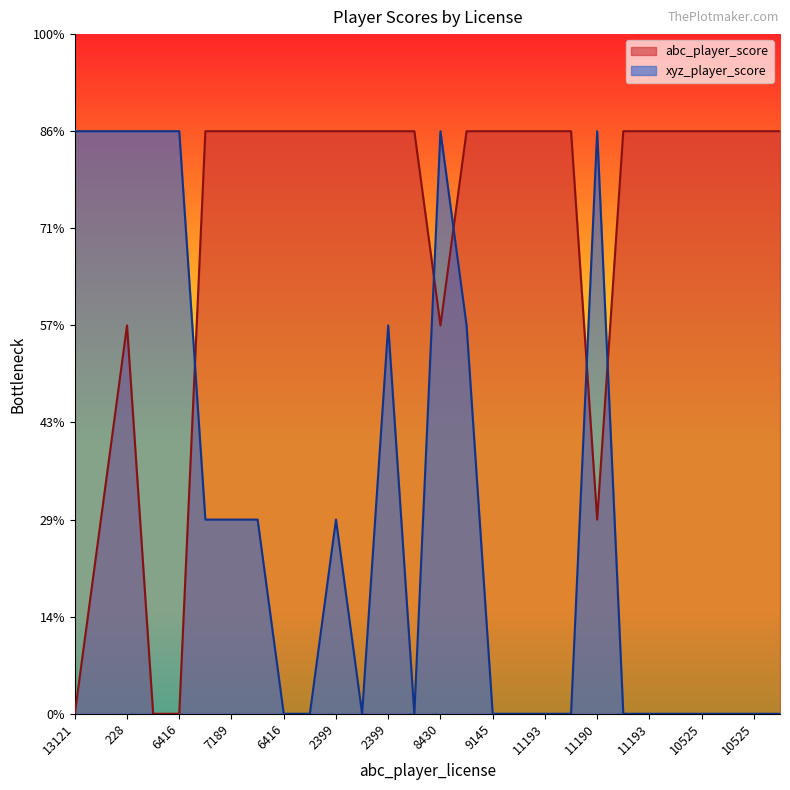

Is the value of abc_player_score at 9145 greater than the value of xyz_player_score at 7654?

Yes